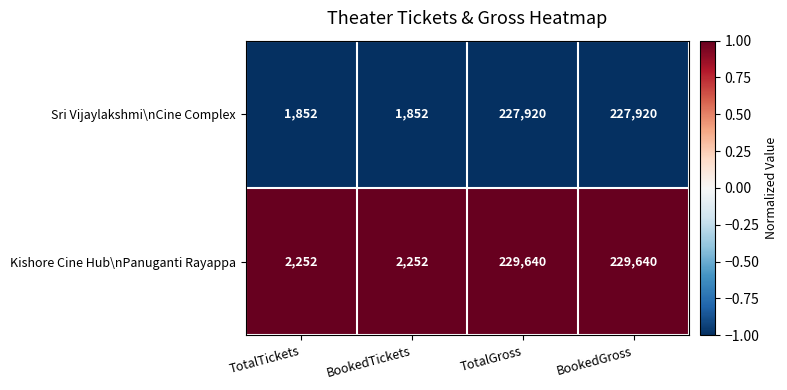

Reading left to right, what are all the values shown in this chart?

Sri Vijaylakshmi\nCine Complex: 1852	1852	227920	227920
Kishore Cine Hub\nPanuganti Rayappa: 2252	2252	229640	229640